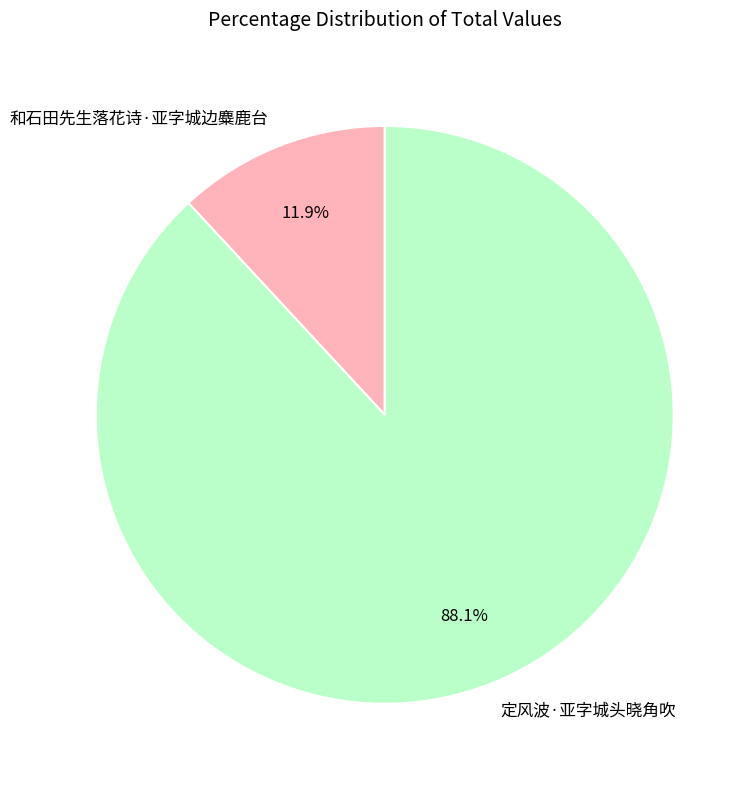

True or false: 定风波·亚字城头晓角吹 accounts for 88% of the total.

True